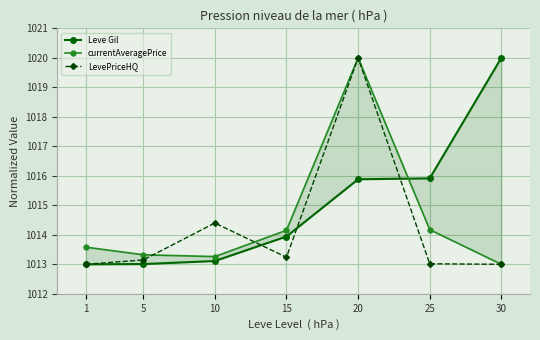

Where do LevePriceHQ and currentAveragePrice first cross each other?

5 and 10